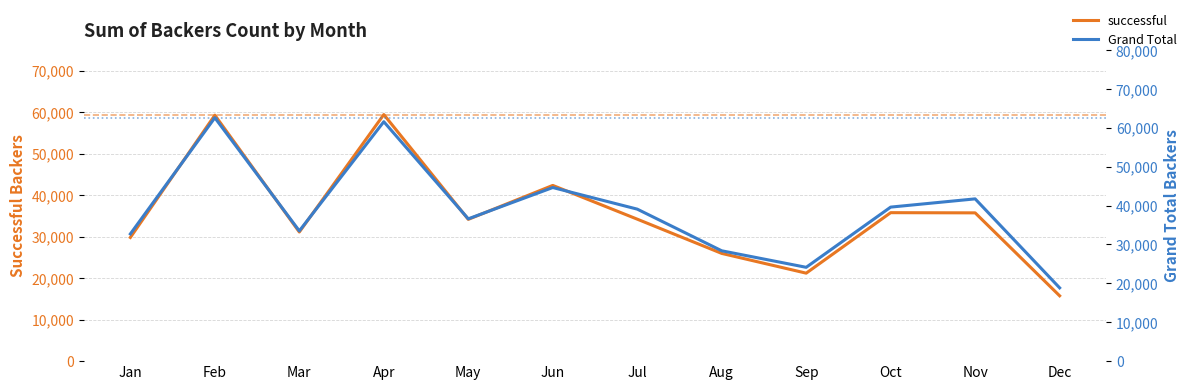

How many lines are shown in the chart?

2